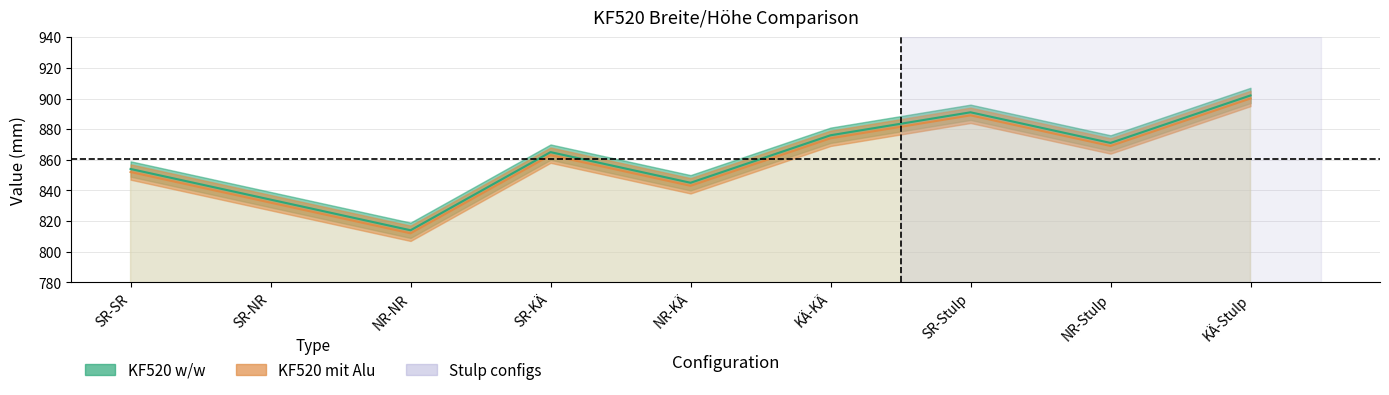

What is the average value of the KF520 w/w series?

861